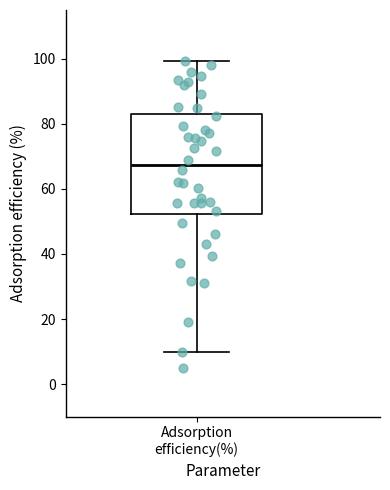

Transcribe this box plot: give where the median line is, the range the box spans, and where the two whiskers end, as read against the y-axis. The values are not printed on the chart, so give them approximately, as read against the axis.

median 68, box 52 to 82, whiskers 10 to 100